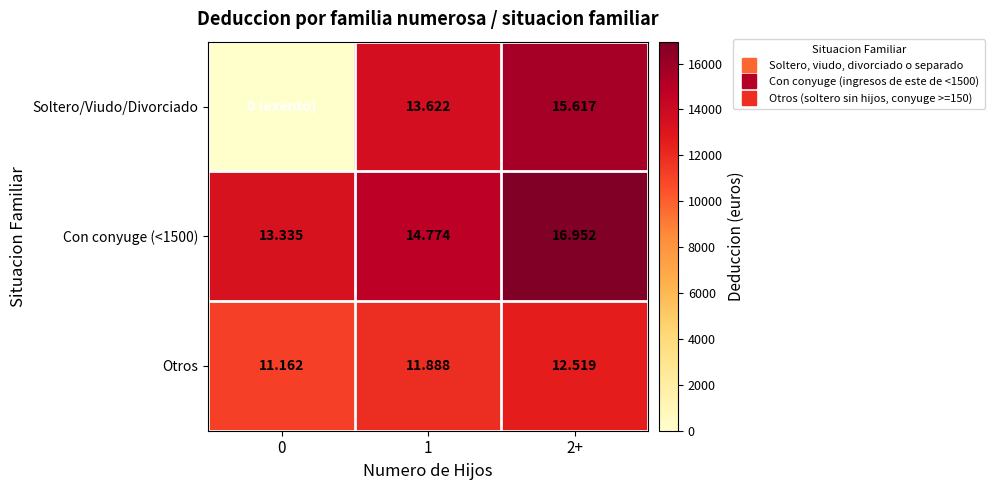

List the series in order of their peak value, highest first.

Con conyuge (<1500), Soltero/Viudo/Divorciado, Otros